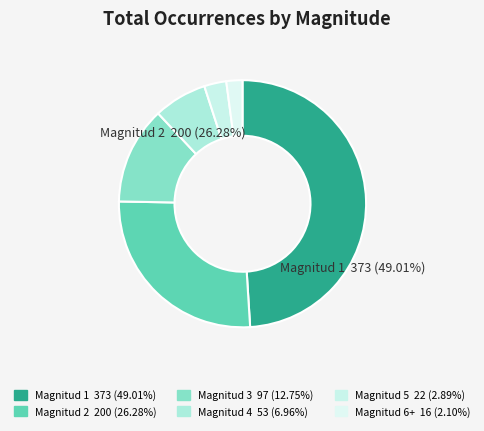

Is it true that Magnitud 1 is 39% of the pie?

False